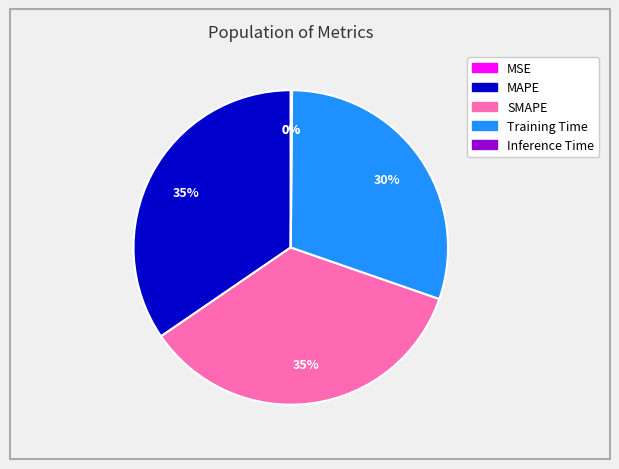

To the nearest percent, what portion does MAPE represent?

35%